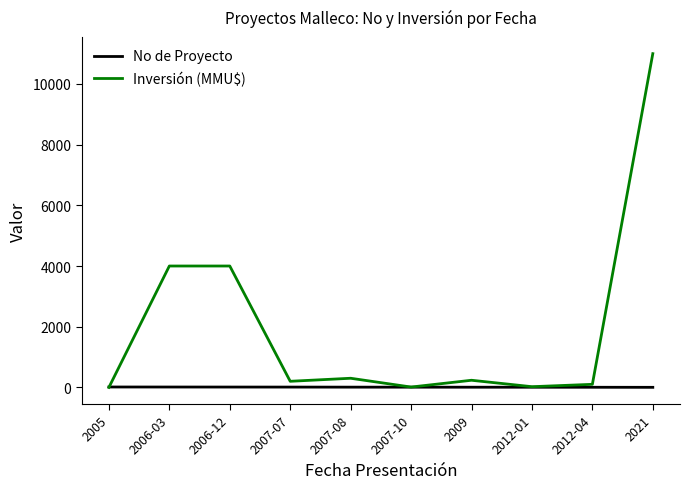

What is the difference between the highest and lowest values at 2007-08?

293